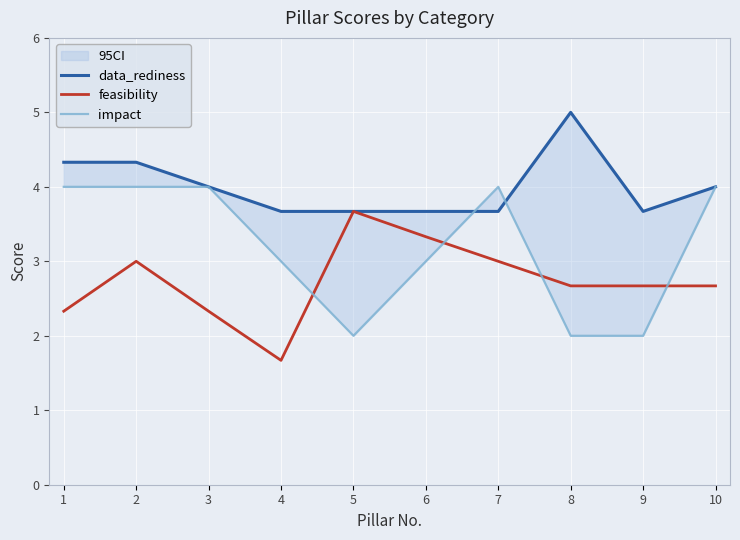

The impact series shows 2.9 at 9. True or false?

False